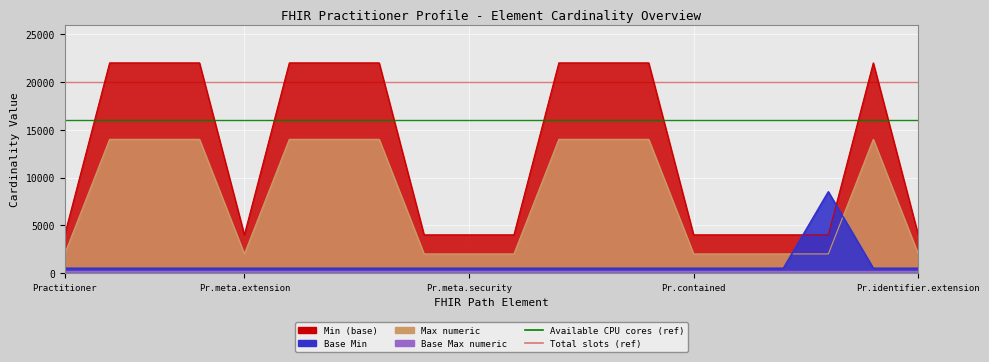

True or false: Max_numeric and Base Max_numeric intersect in this chart.

False